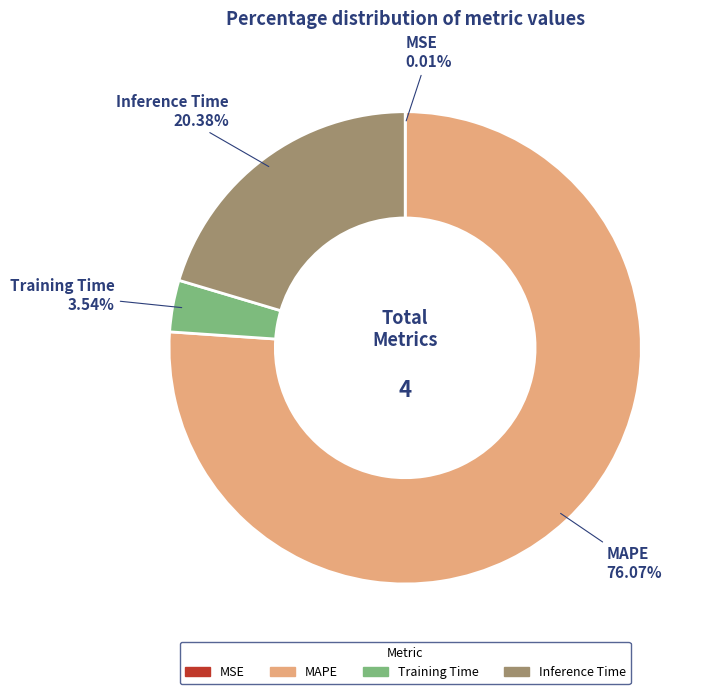

What is the majority slice?

MAPE